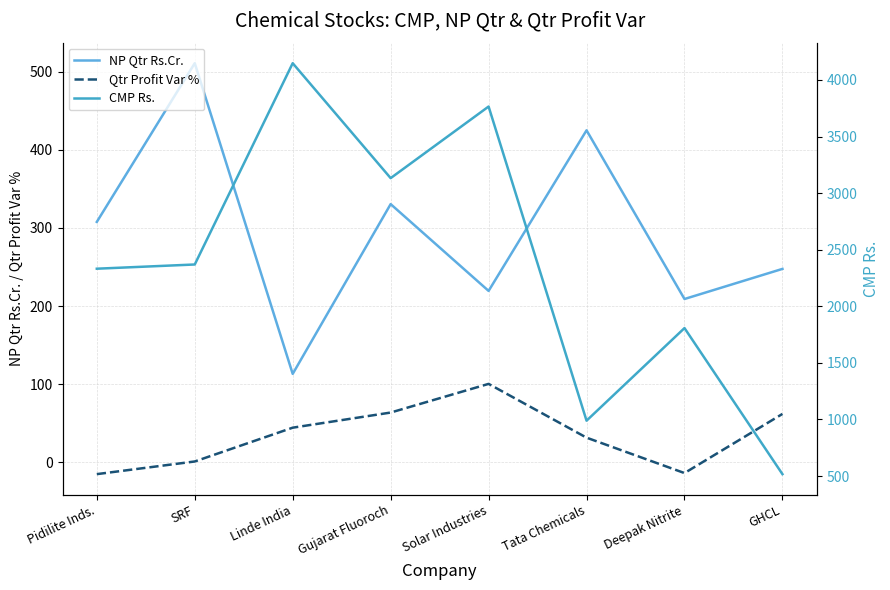

True or false: Qtr Profit Var % and NP Qtr Rs.Cr. cross at least once.

False